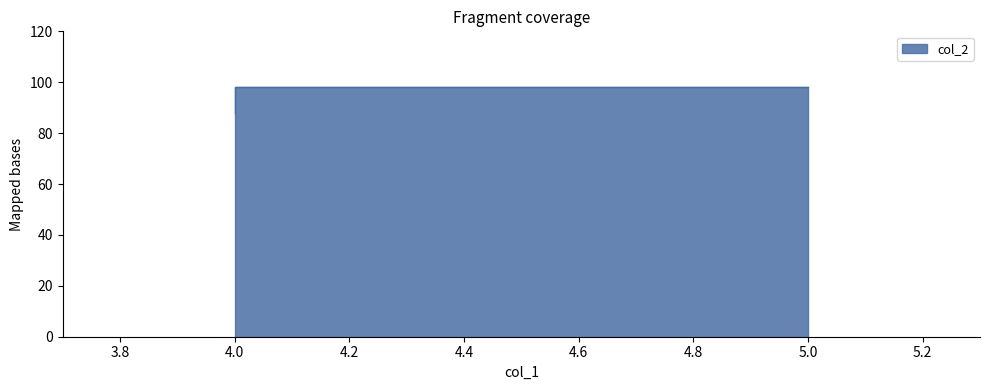

Reading left to right, list all the values displayed in this chart.

98	98	88